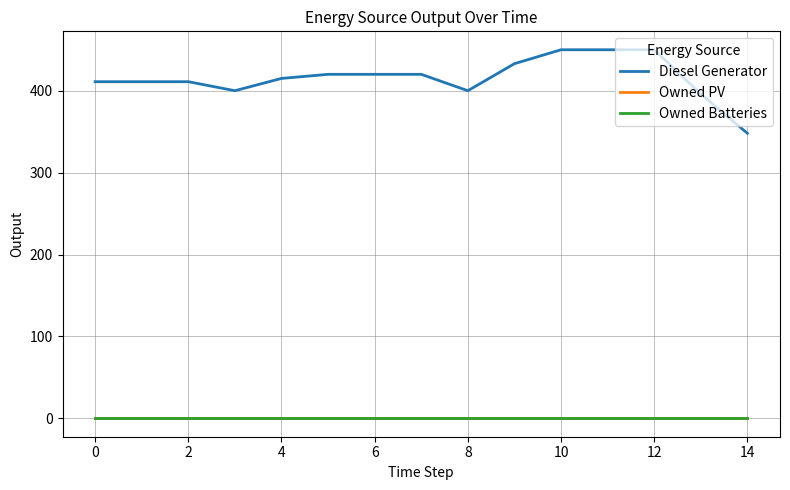

Is this an area chart (filled region under the line)?

No